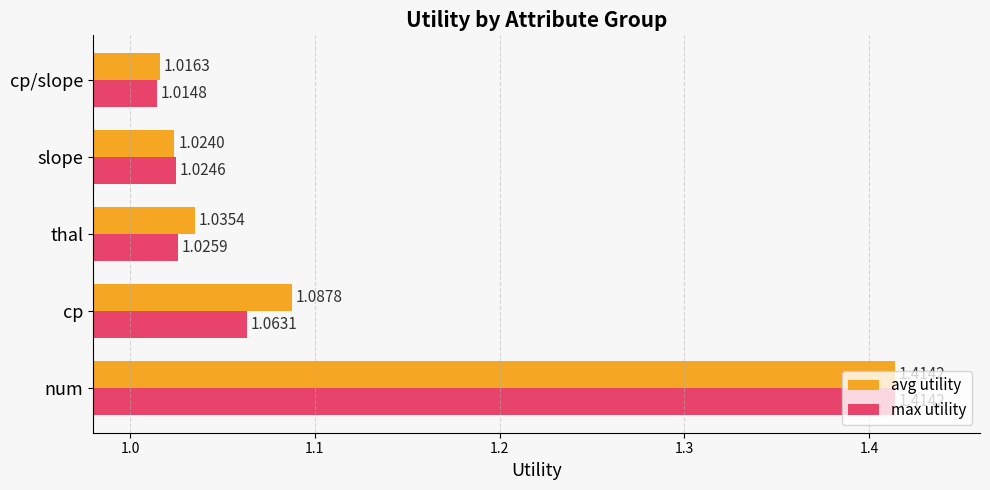

Which series has the widest spread of values?

max utility